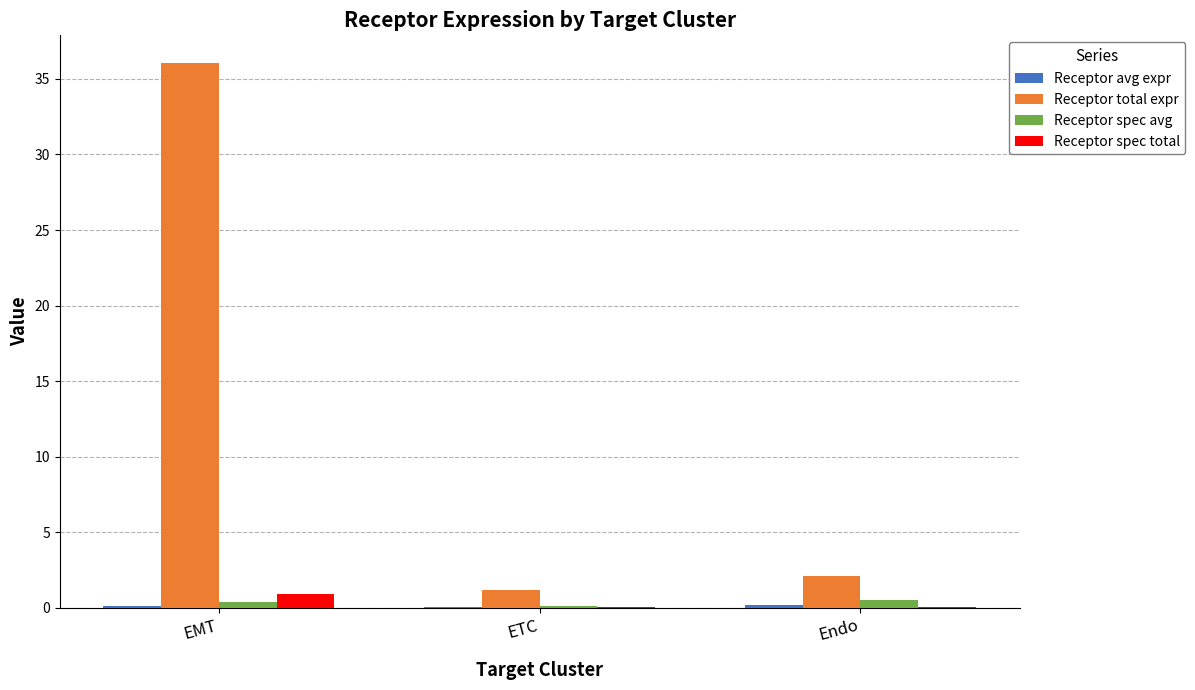

Which series changed the most between EMT and ETC?

Receptor total expr